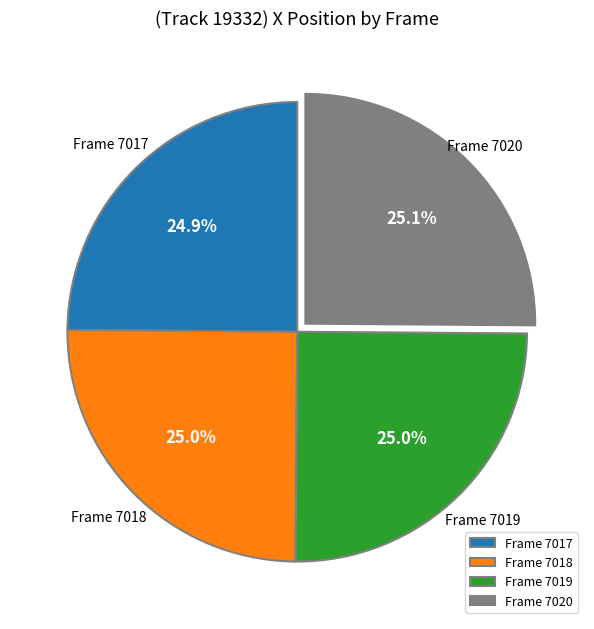

What portion of the pie excludes Frame 7020?

74.9%